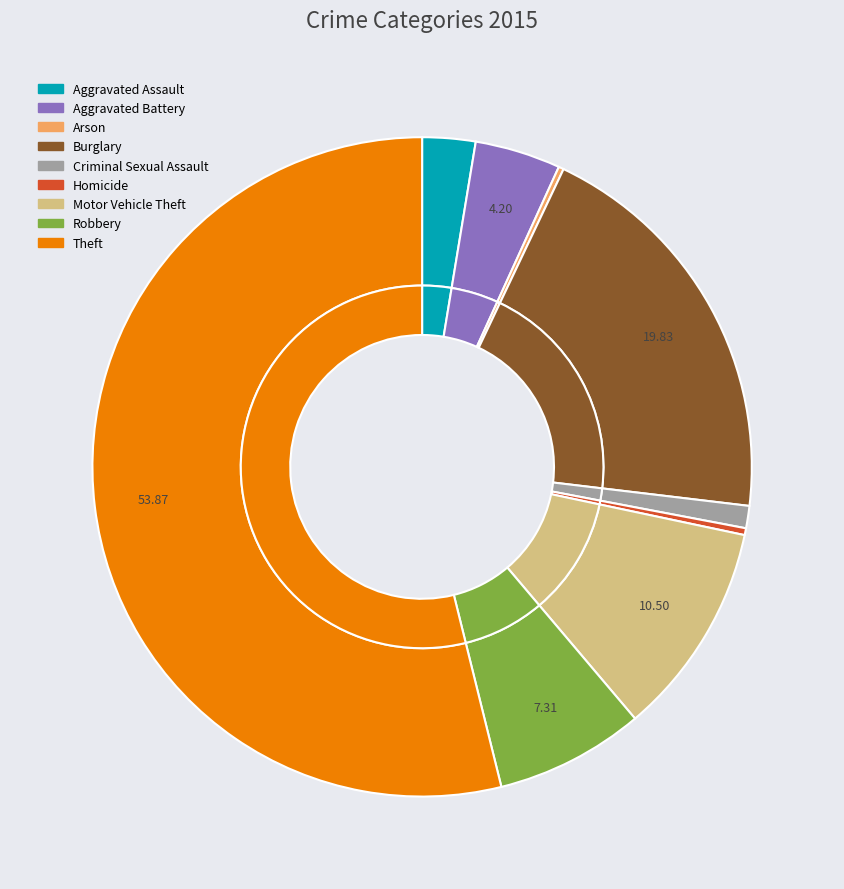

Approximately how many times larger is the value at Aggravated Battery compared to Homicide?

12.5